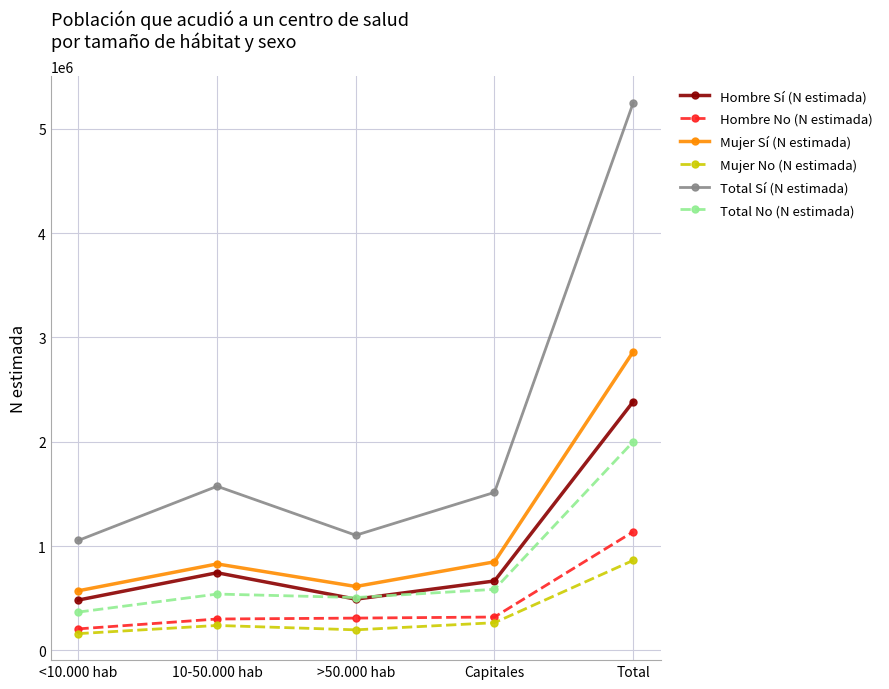

How many interior local peaks does the Mujer Sí (N estimada) series have?

1